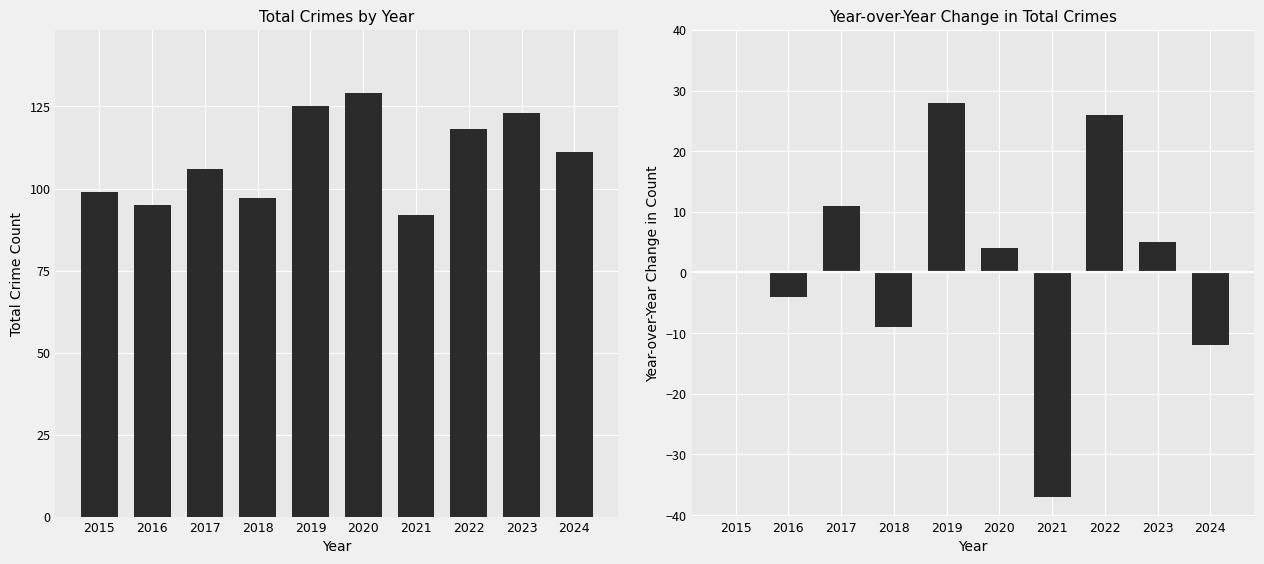

What is the sum of the Total values at 2022 and 2015?

217